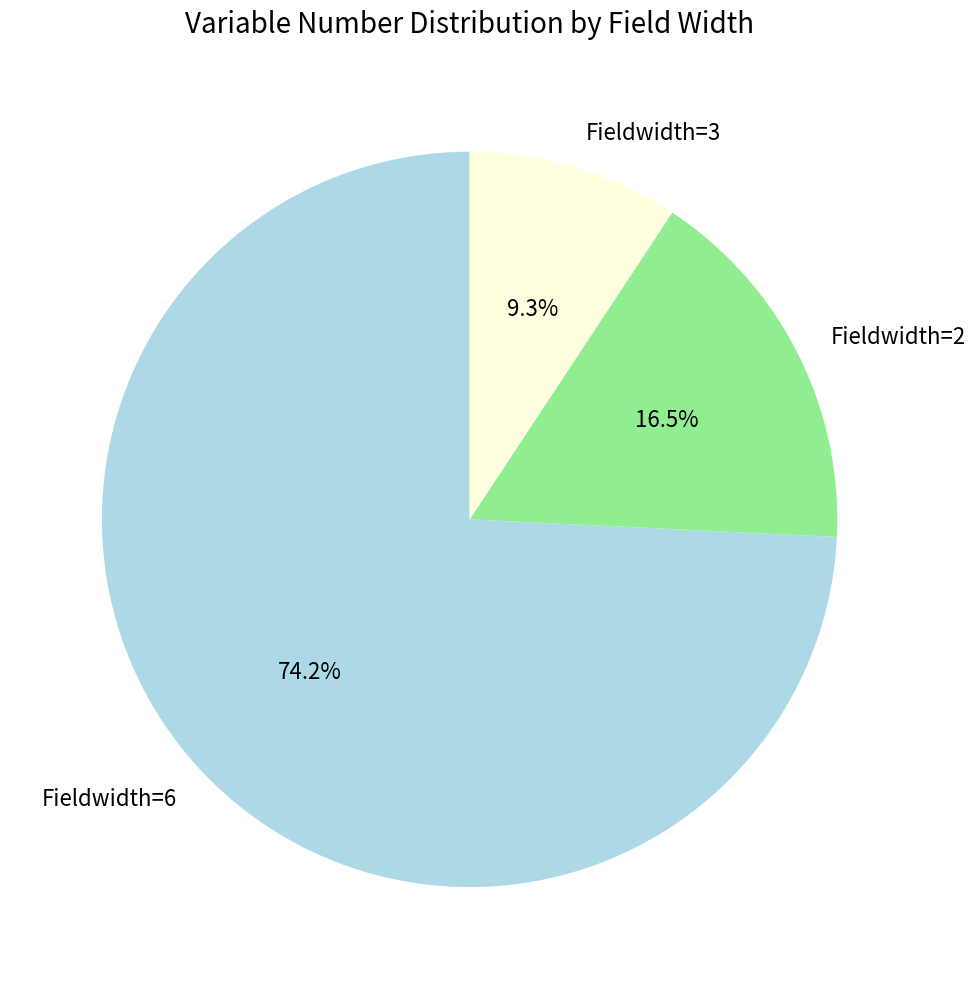

Is there any slice that represents more than half of the pie?

Yes